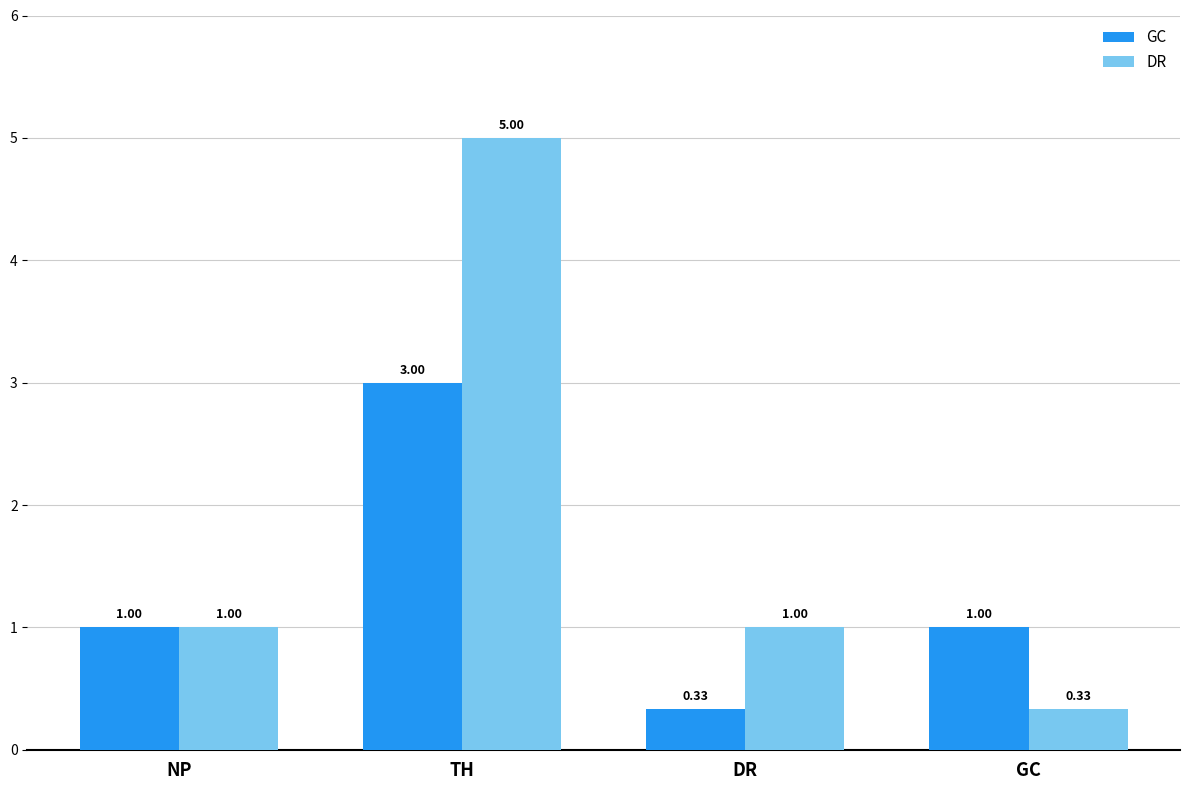

What is the label of the 3rd bar from the right?

TH